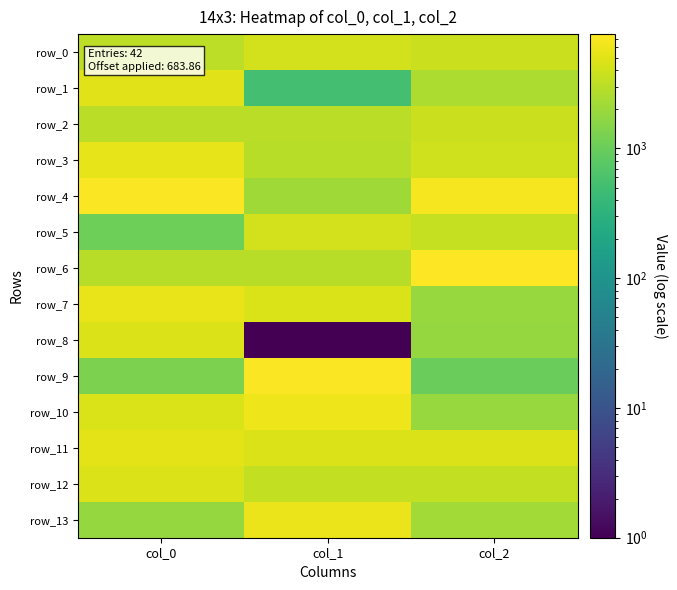

Which series has the widest spread of values?

row_9